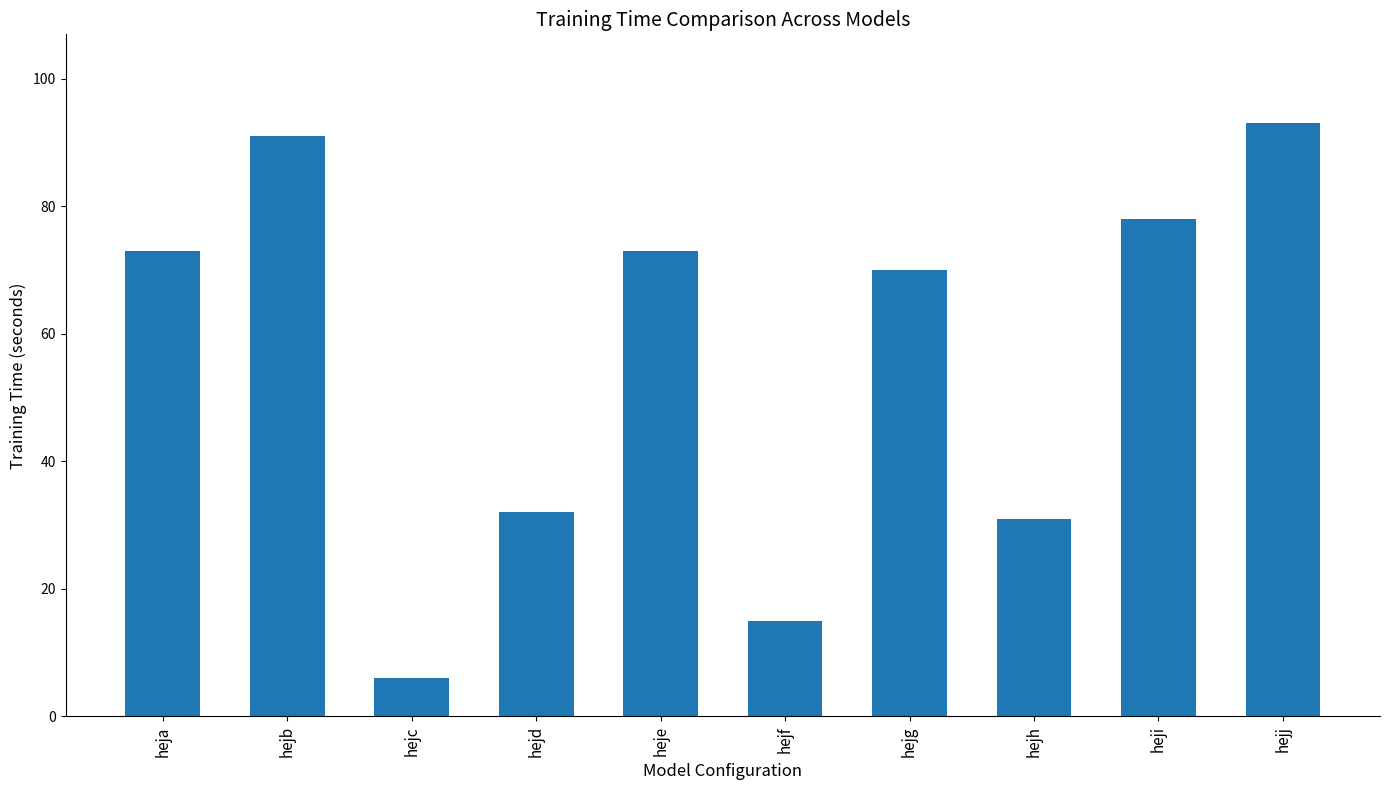

Does the chart contain any negative values?

No